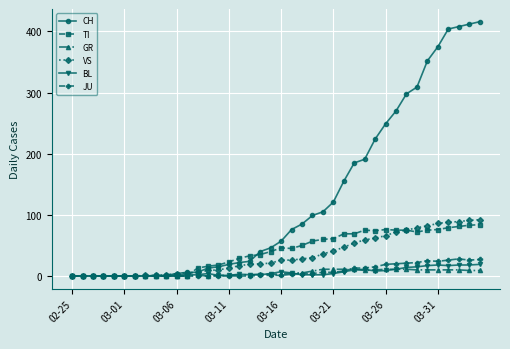

Which series has the largest range (max minus min)?

CH